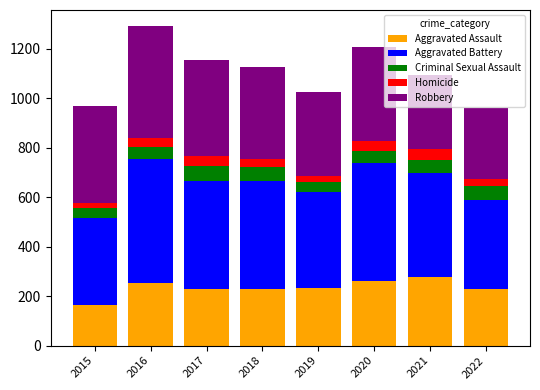

What is the highest value of the Aggravated Assault series?

279